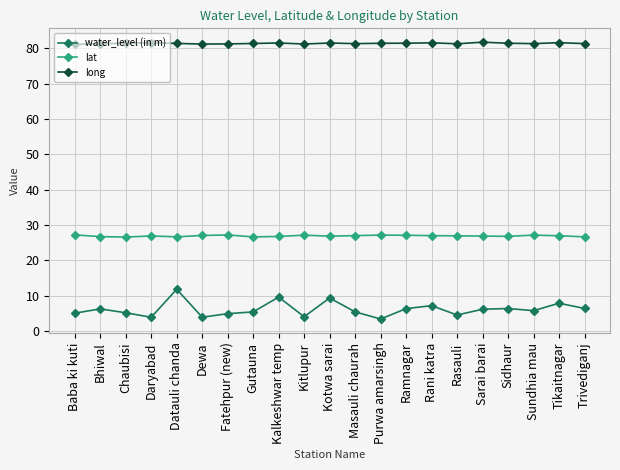

What position from the left is Rani katra?

15